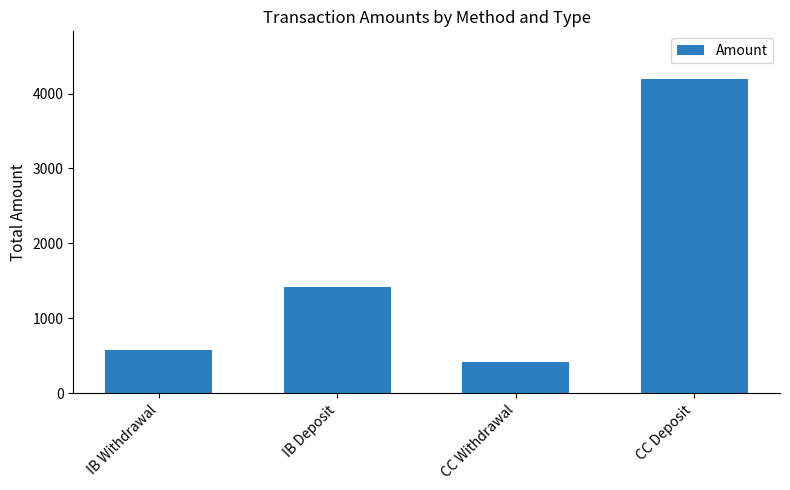

Where is the data nearest to the value 2310?

IB Deposit